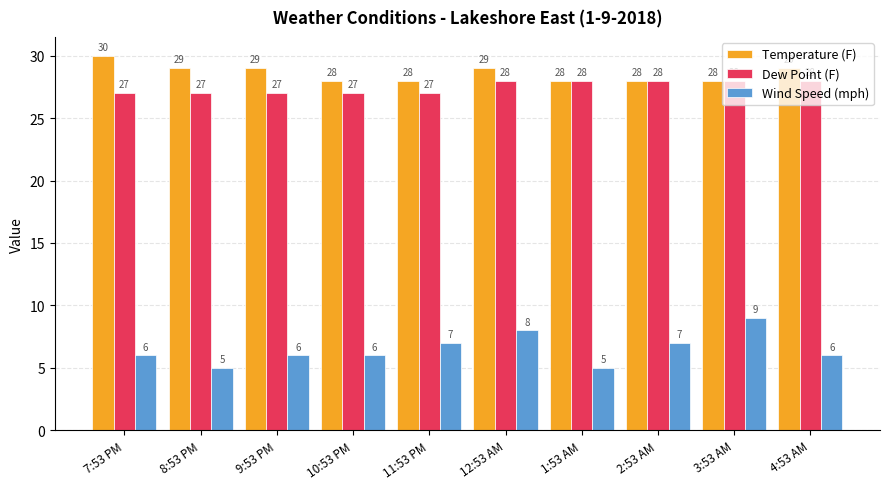

Does the chart contain any negative values?

No